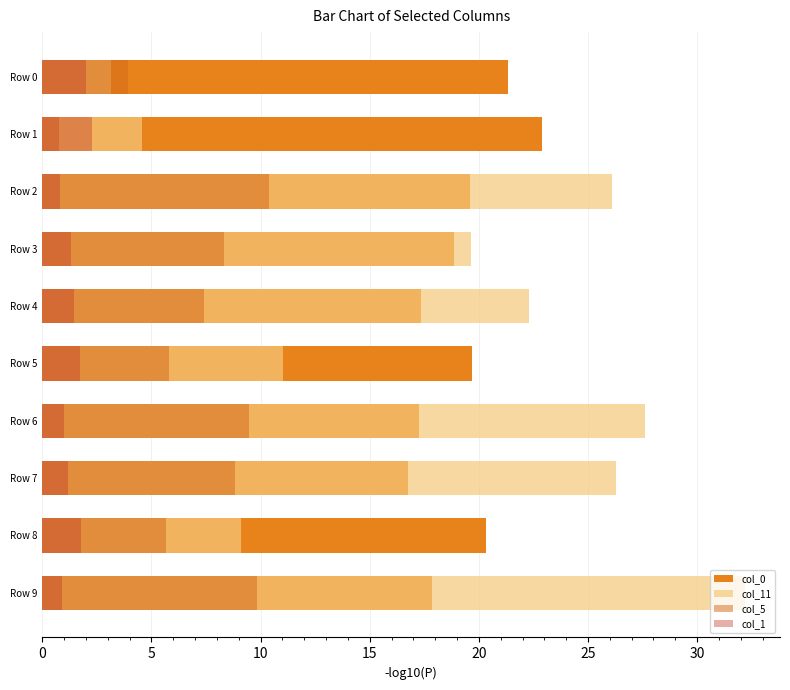

What is the spread (max minus min) of values at Row 8?

18.5